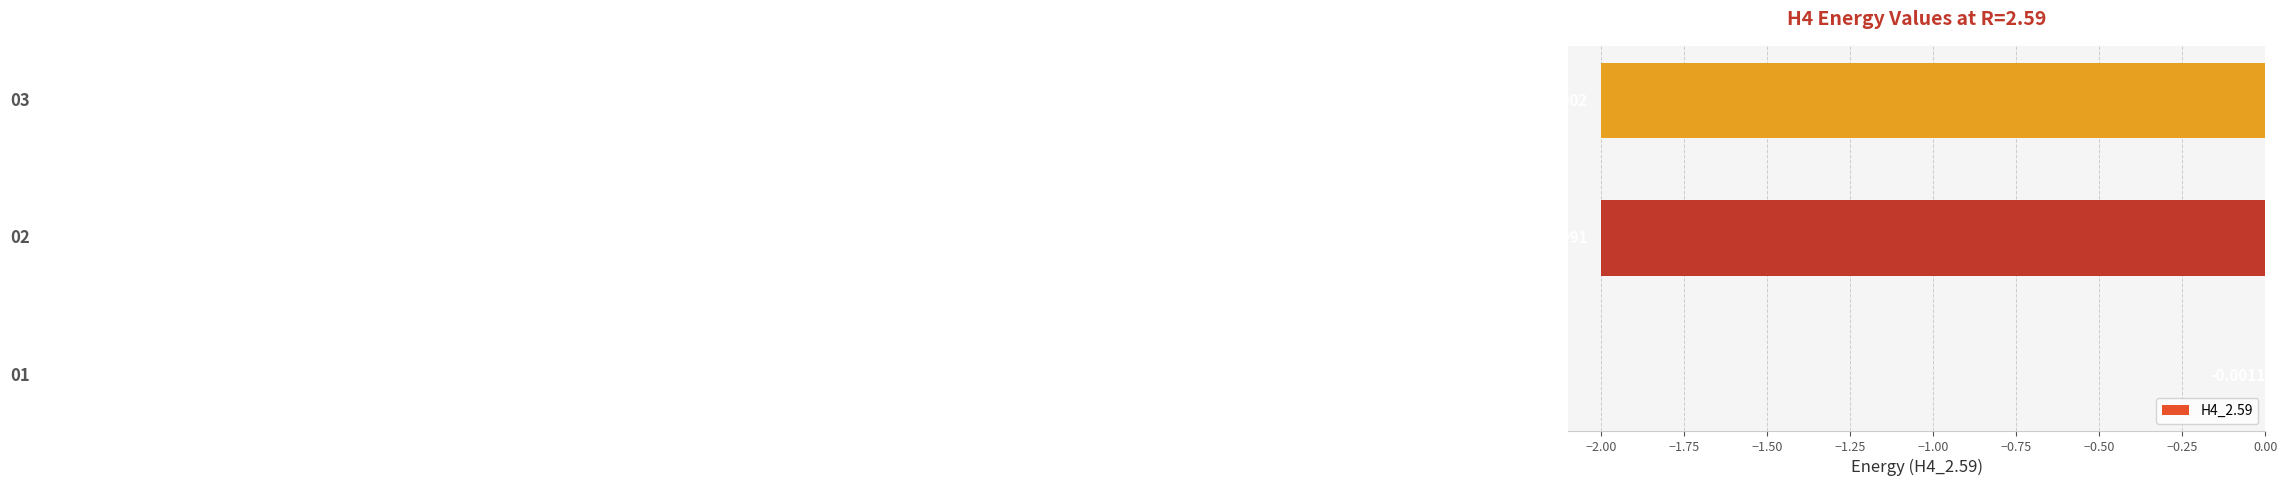

What is the sum of all values?

-4.0